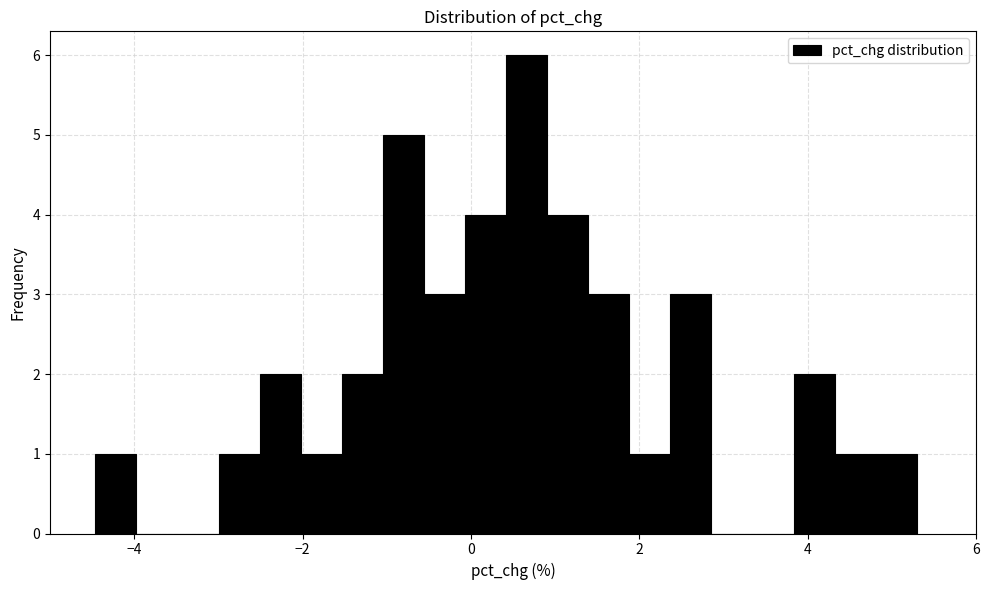

Read against the x-axis, roughly where is the centre of the tallest bar?

0.6